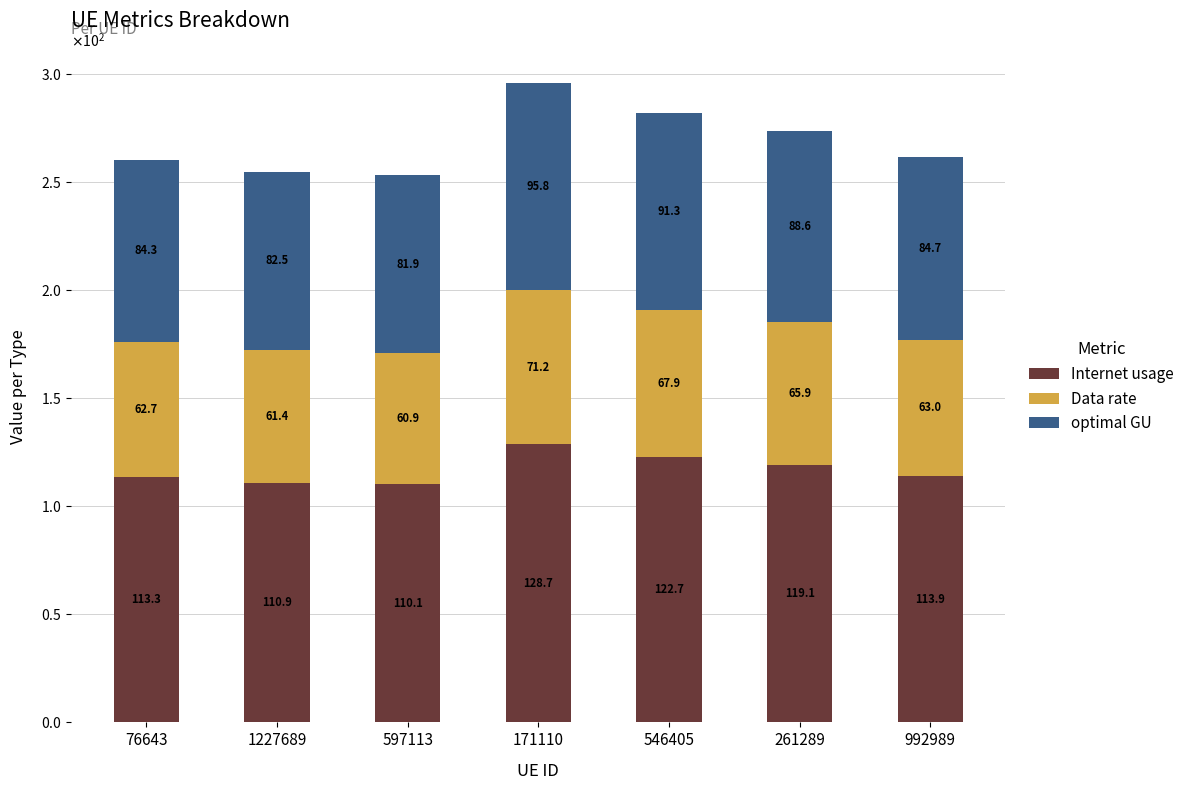

What is the difference between the second highest and minimum values in the Internet usage series?

12.6